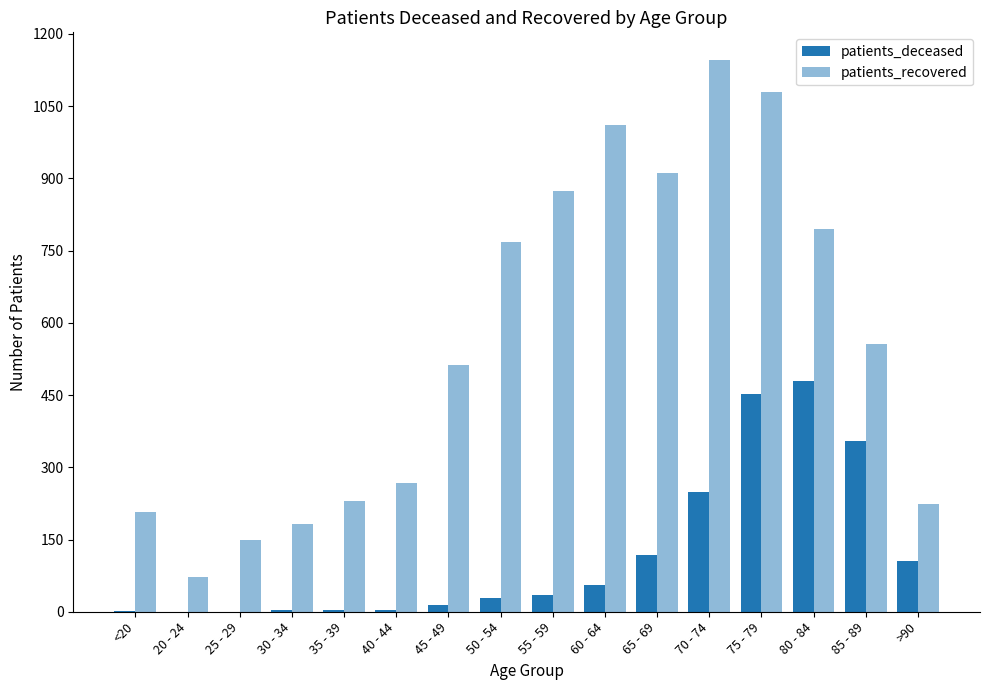

What is the spread (max minus min) of values at <20?

206